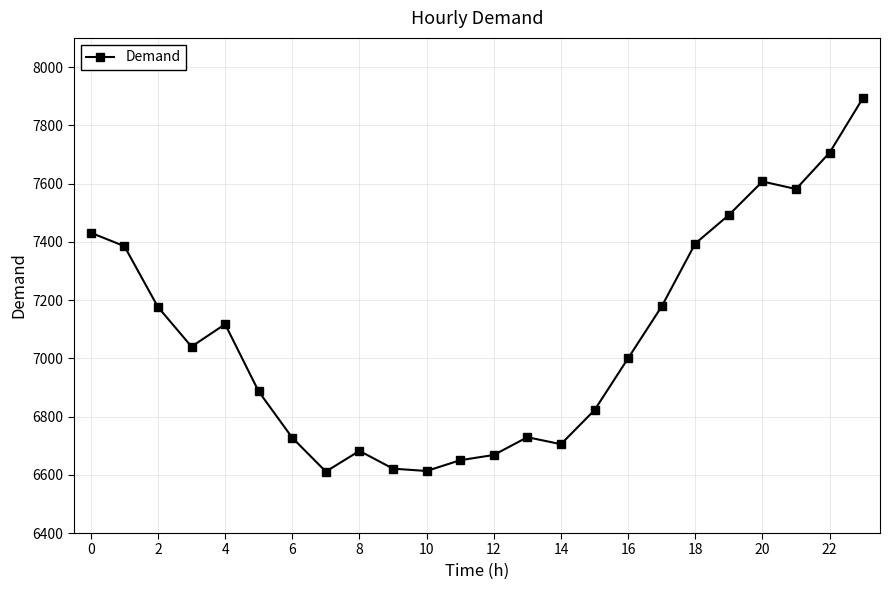

What is the smallest value displayed?

6611